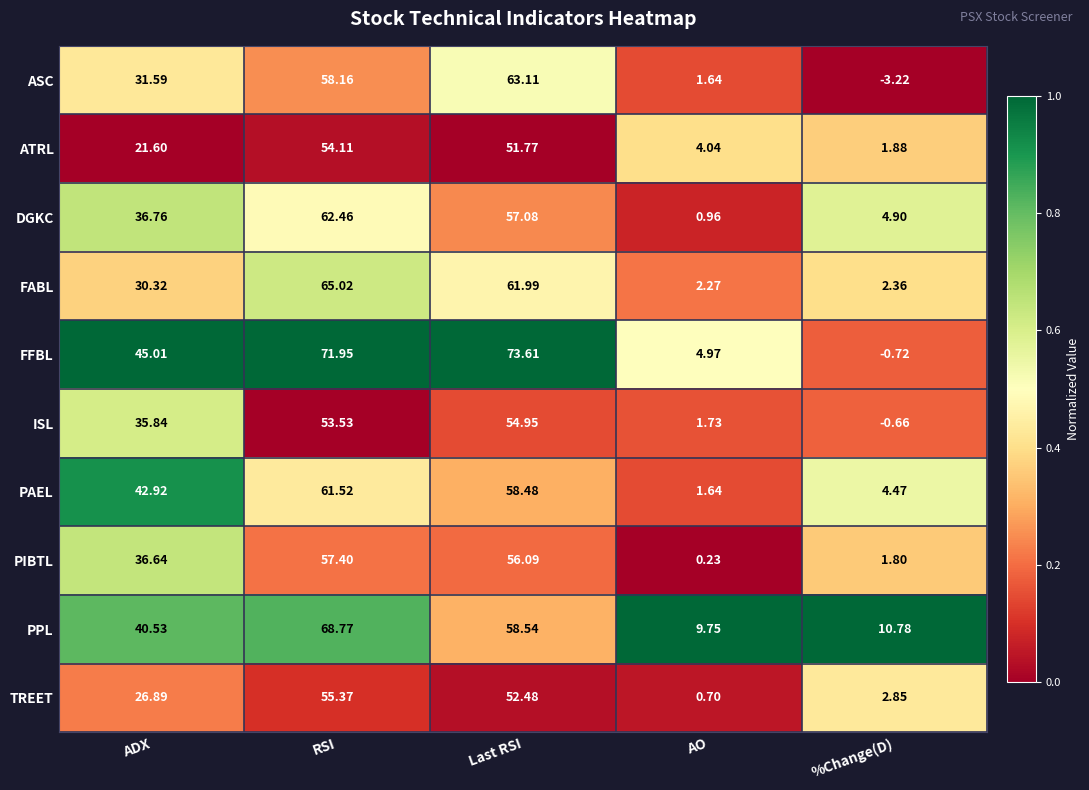

Which series has the widest spread of values?

FFBL